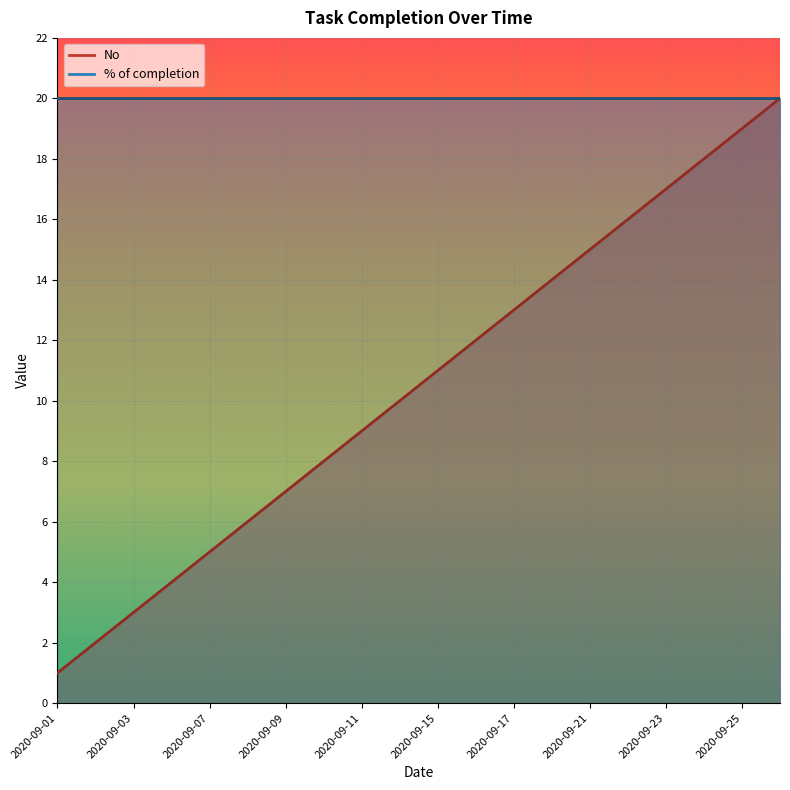

What is the change in value from 2020-09-14 to 2020-09-28?

+10